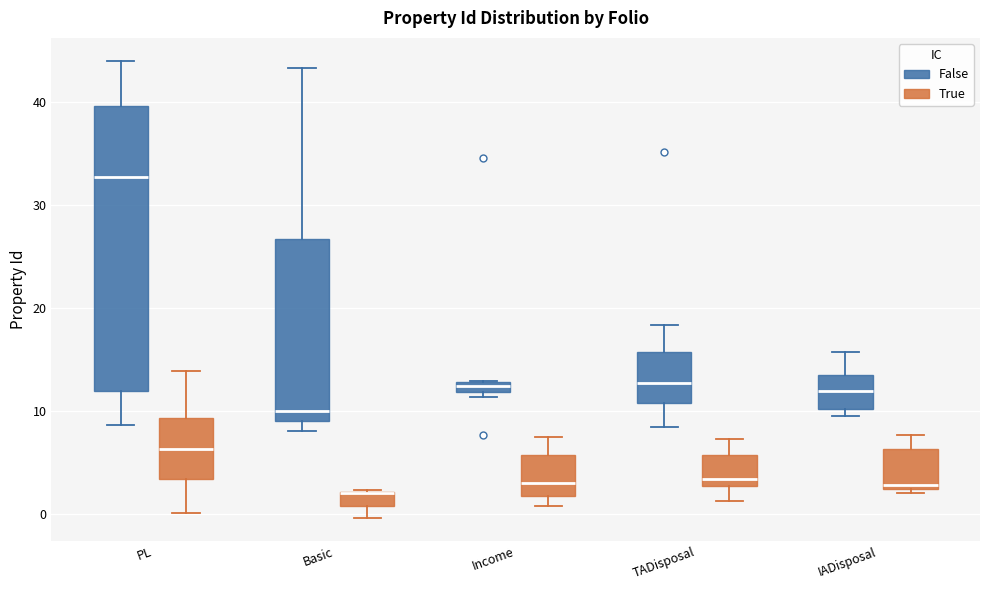

Where is the lower edge of the box for Income (False) on the y-axis? The values are not printed on the chart, so give them approximately, as read against the axis.

12